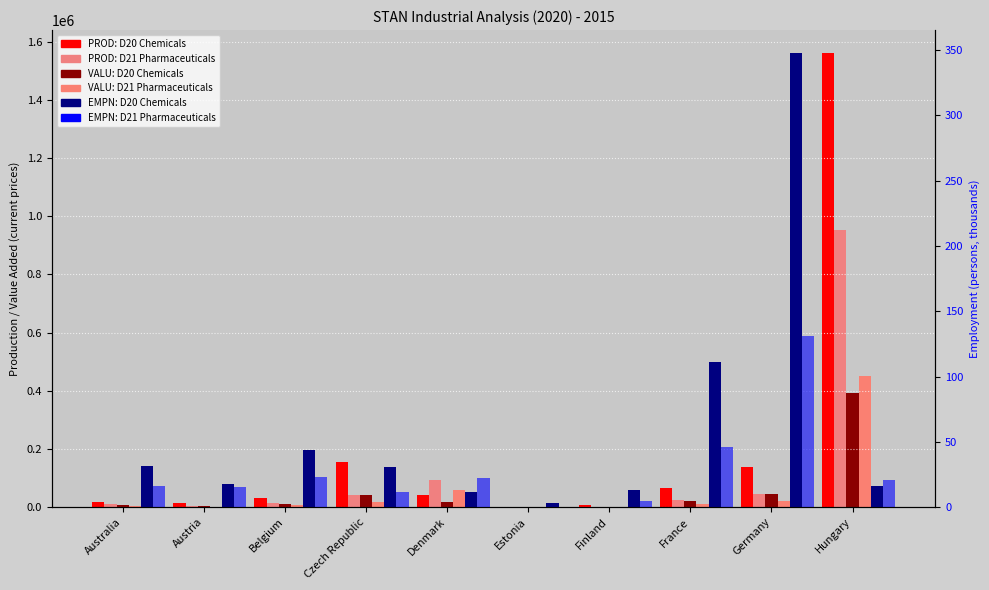

At which label does VALU: D20 Chemicals reach its minimum?

Estonia